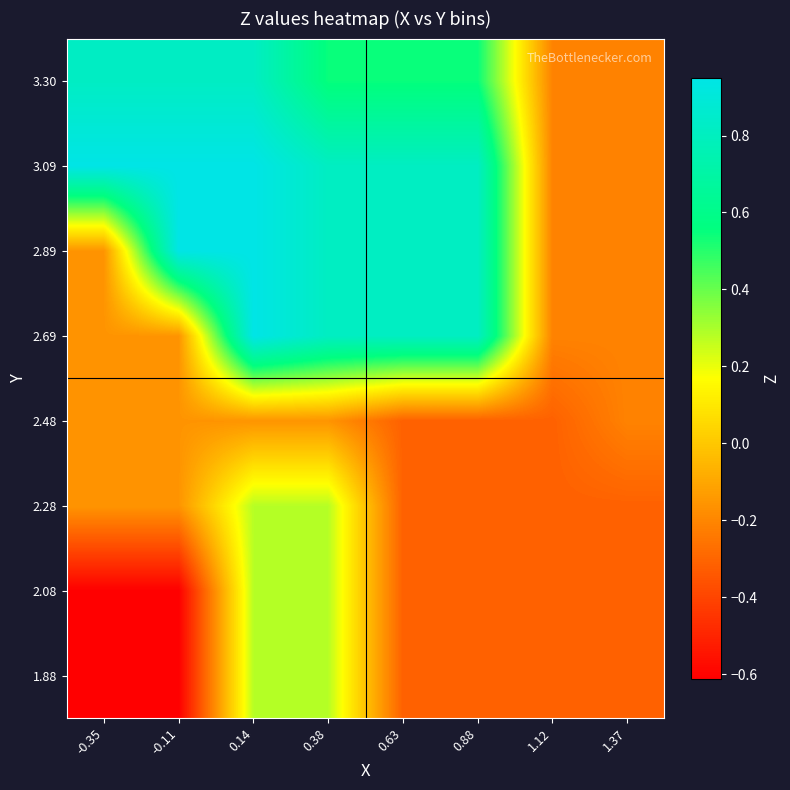

At which category is the sum across all series the highest?

0.14